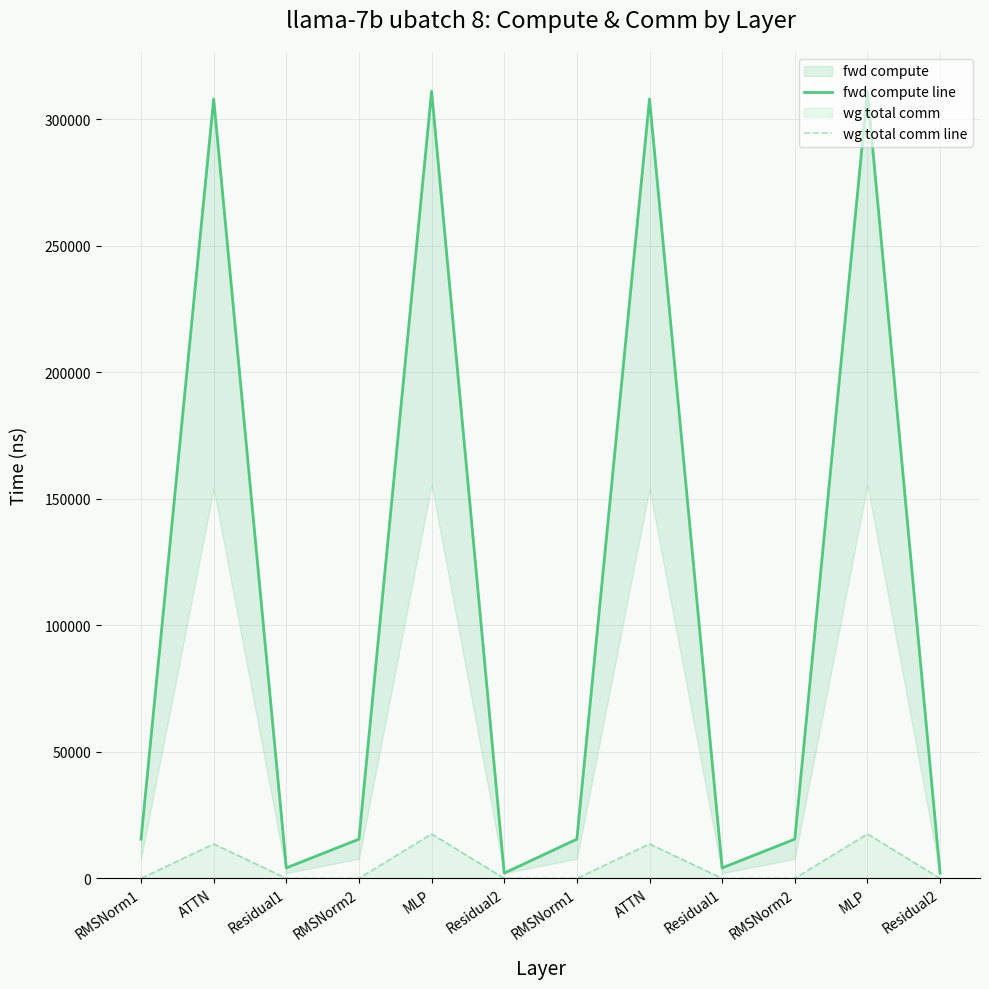

True or false: wg total comm line has more than 1 interior local peaks.

True